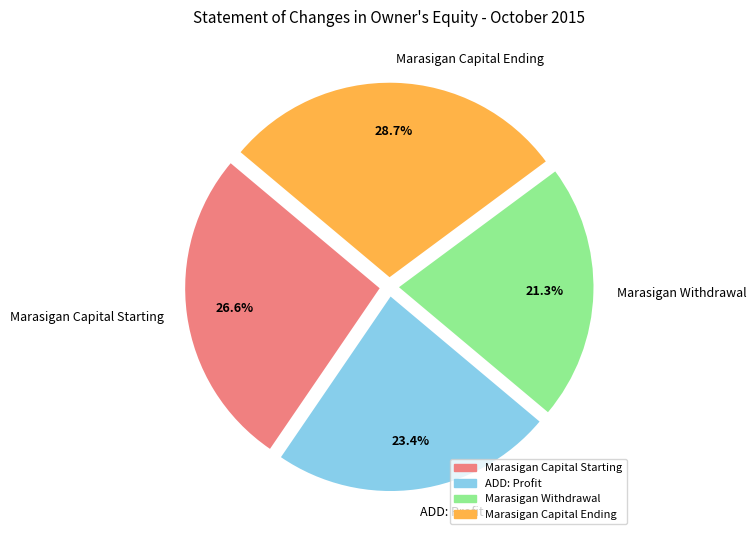

To the nearest percent, what portion does Marasigan Capital Ending represent?

29%